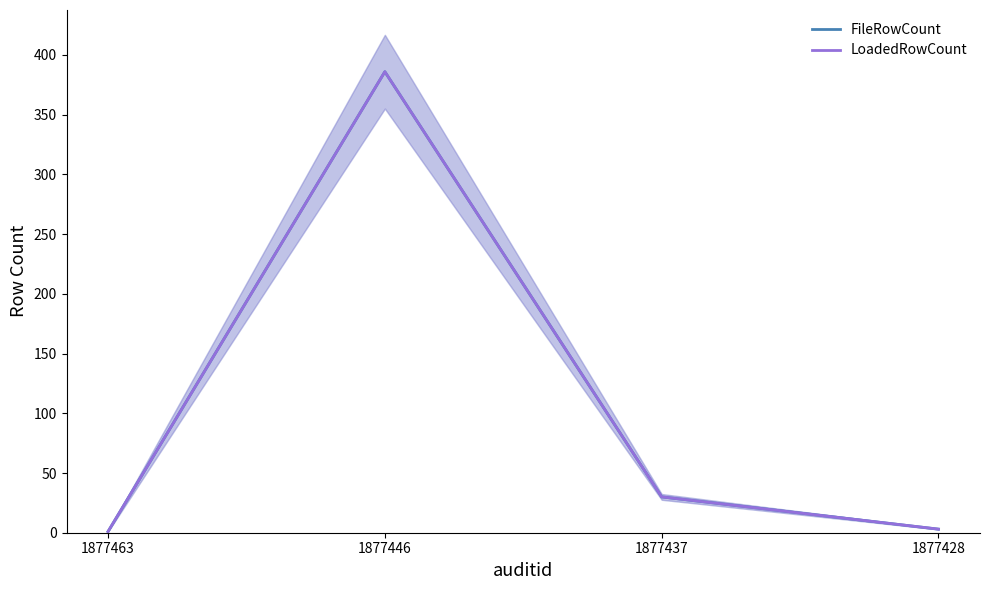

Rank the categories by FileRowCount value from highest to lowest.

1877446, 1877437, 1877428, 1877463